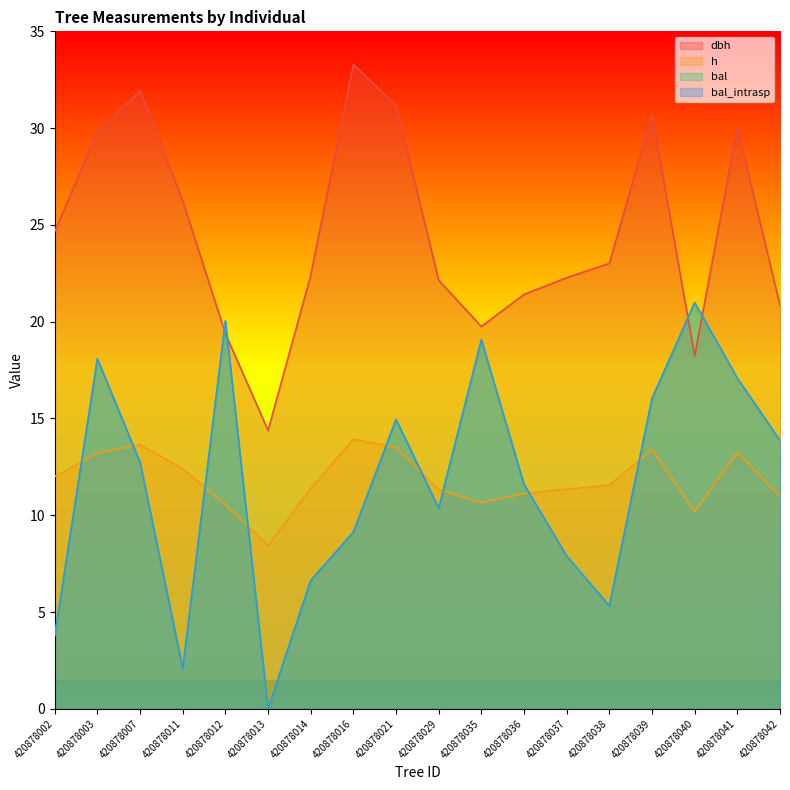

At which label does bal_intrasp reach its peak?

420878040